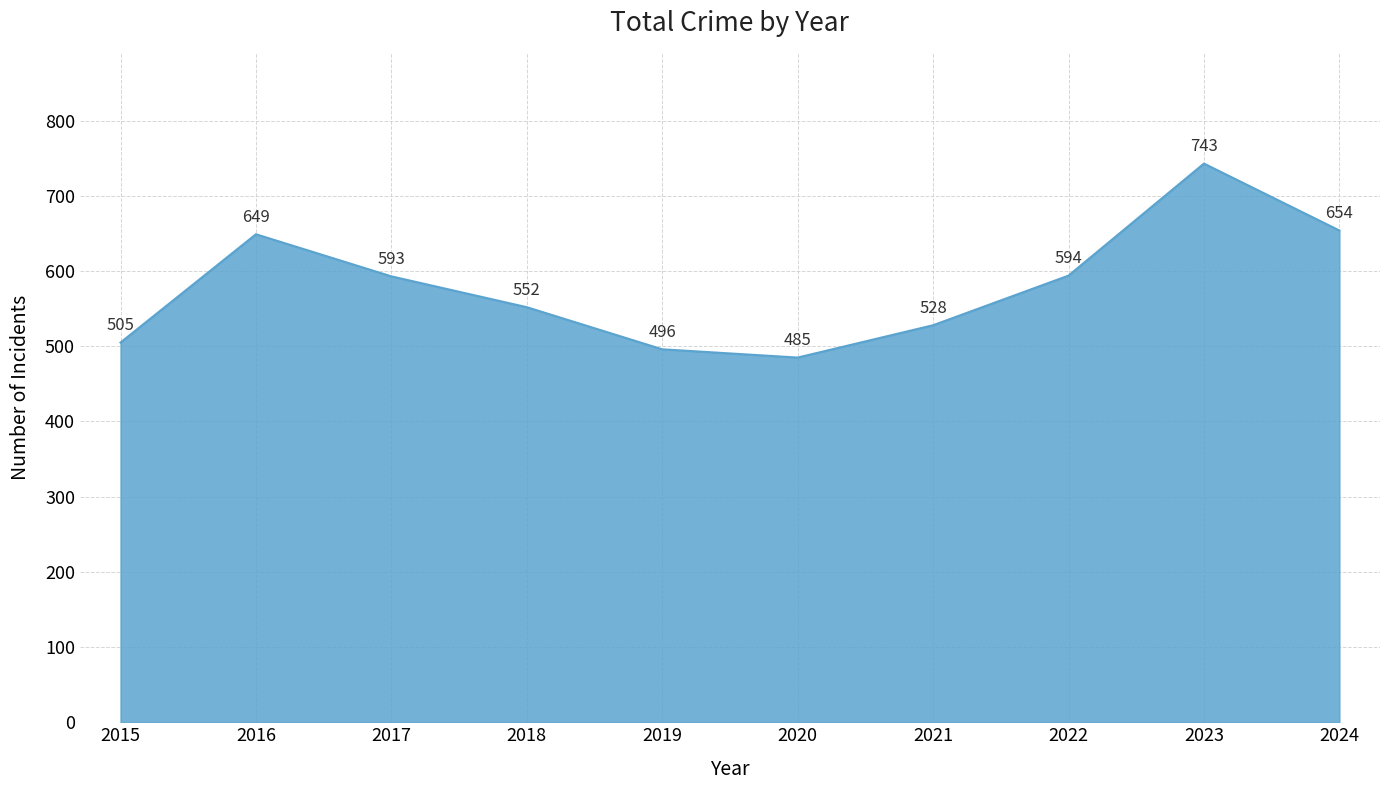

Rank the categories by value from highest to lowest.

2023, 2024, 2016, 2022, 2017, 2018, 2021, 2015, 2019, 2020